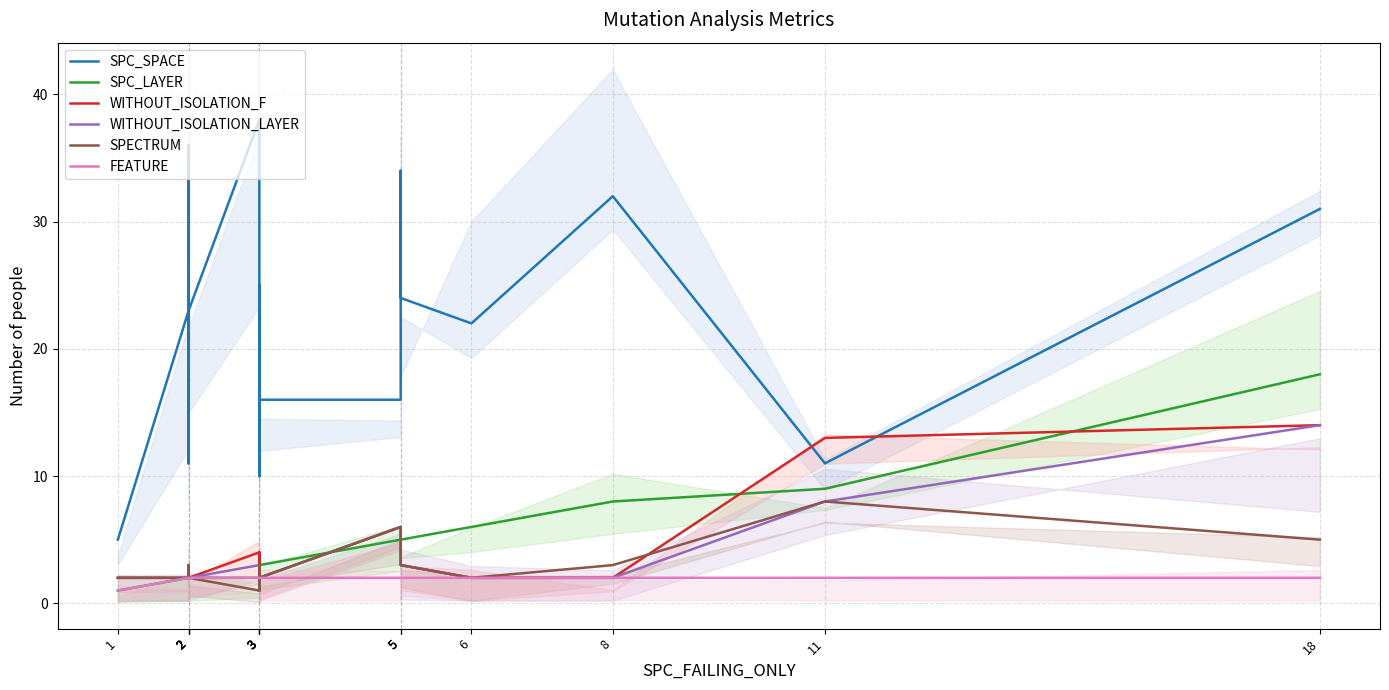

Reading right to left, extract all data points from this chart.

SPC_SPACE: 18=31	11=11	8=32	6=22	5=24	5=34	5=16	3=16	3=10	3=25	3=10	3=38	2=23	2=36	2=11	2=17	2=23	1=5
SPC_LAYER: 18=18	11=9	8=8	6=6	5=5	5=5	5=5	3=3	3=3	3=1	3=3	3=2	2=2	2=2	2=2	2=2	2=2	1=1
WITHOUT_ISOLATION_F: 18=14	11=13	8=2	6=2	5=3	5=5	5=6	3=2	3=3	3=4	3=3	3=4	2=2	2=3	2=2	2=2	2=2	1=2
WITHOUT_ISOLATION_LAYER: 18=14	11=8	8=2	6=2	5=3	5=5	5=6	3=2	3=3	3=3	3=3	3=3	2=2	2=3	2=2	2=2	2=2	1=2
SPECTRUM: 18=5	11=8	8=3	6=2	5=3	5=3	5=6	3=2	3=3	3=1	3=3	3=1	2=2	2=3	2=2	2=2	2=2	1=2
FEATURE: 18=2	11=2	8=2	6=2	5=2	5=2	5=2	3=2	3=2	3=2	3=2	3=2	2=2	2=2	2=2	2=2	2=2	1=1